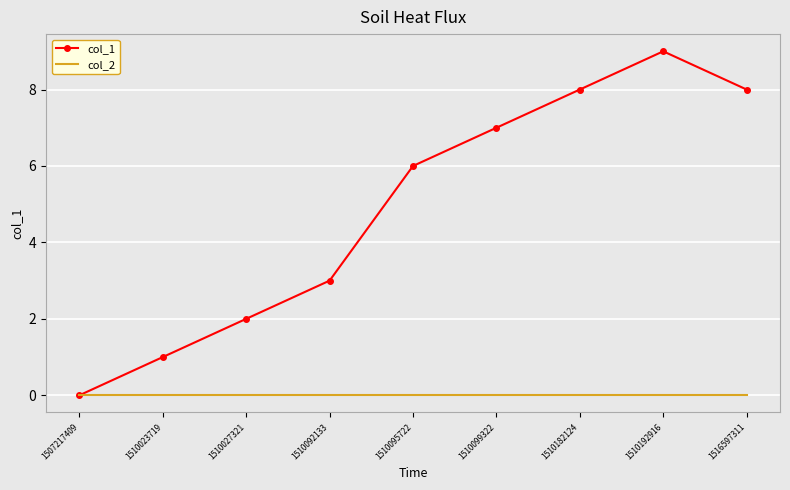

How many values in the col_1 series are below 6?

4